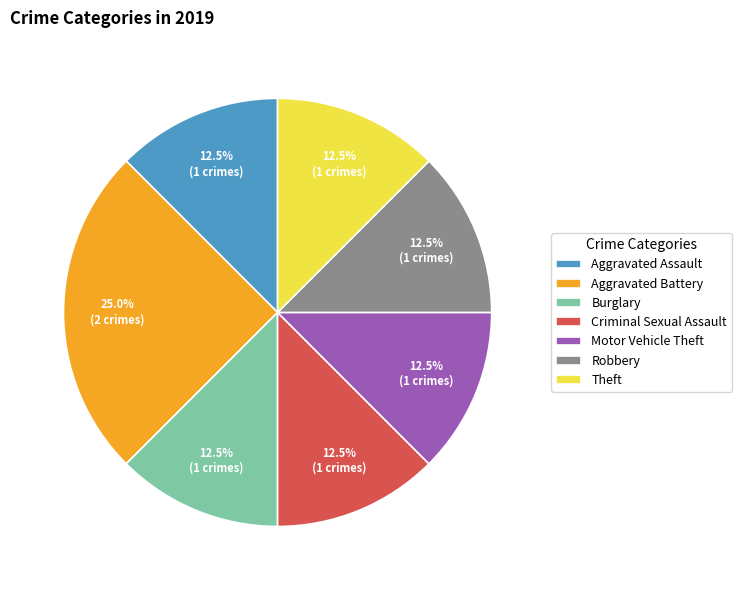

How many slices are in this pie chart?

7